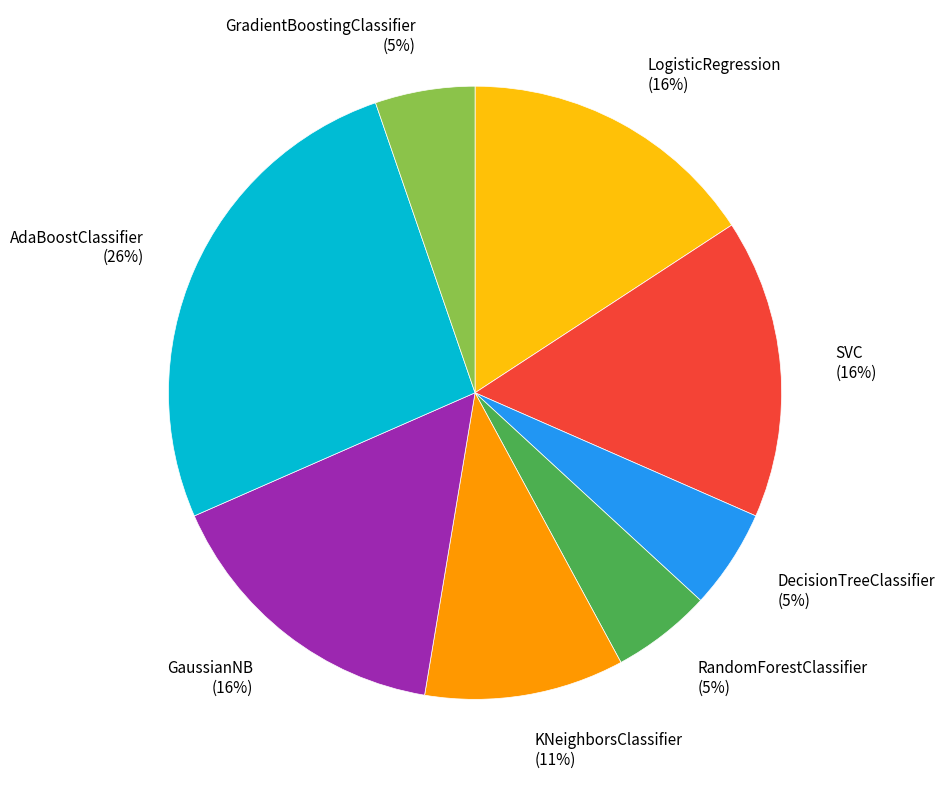

To the nearest percent, what is the average slice percentage?

12%